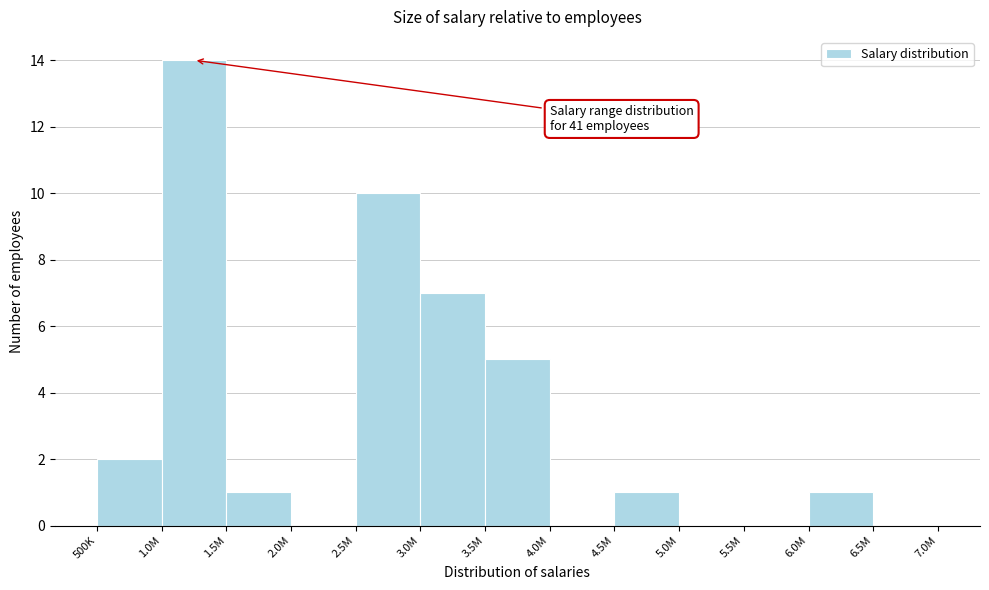

Reading left to right, what are all the values shown in this chart?

500K=2	1.0M=14	1.5M=1	2.0M=0	2.5M=10	3.0M=7	3.5M=5	4.0M=0	4.5M=1	5.0M=0	5.5M=0	6.0M=1	6.5M=0